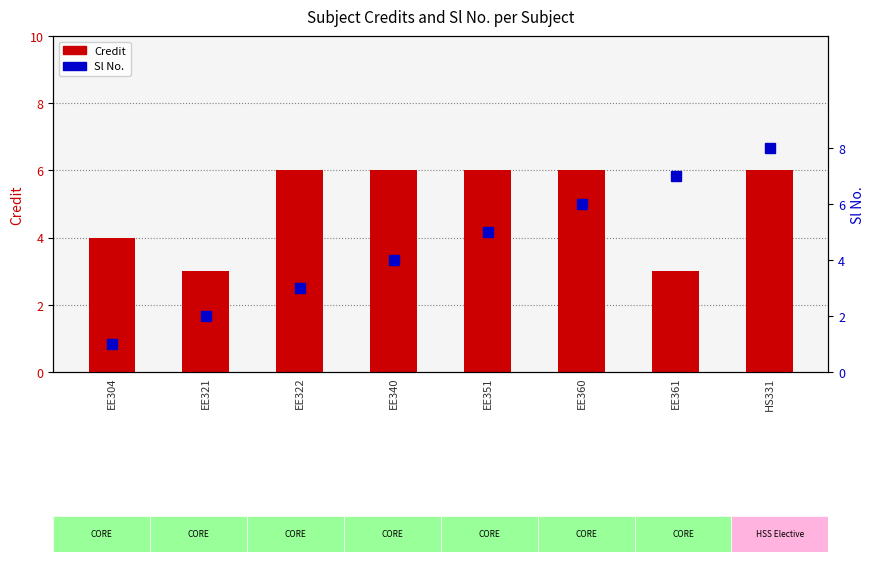

True or false: Sl No. has a value of 8 at EE351.

False